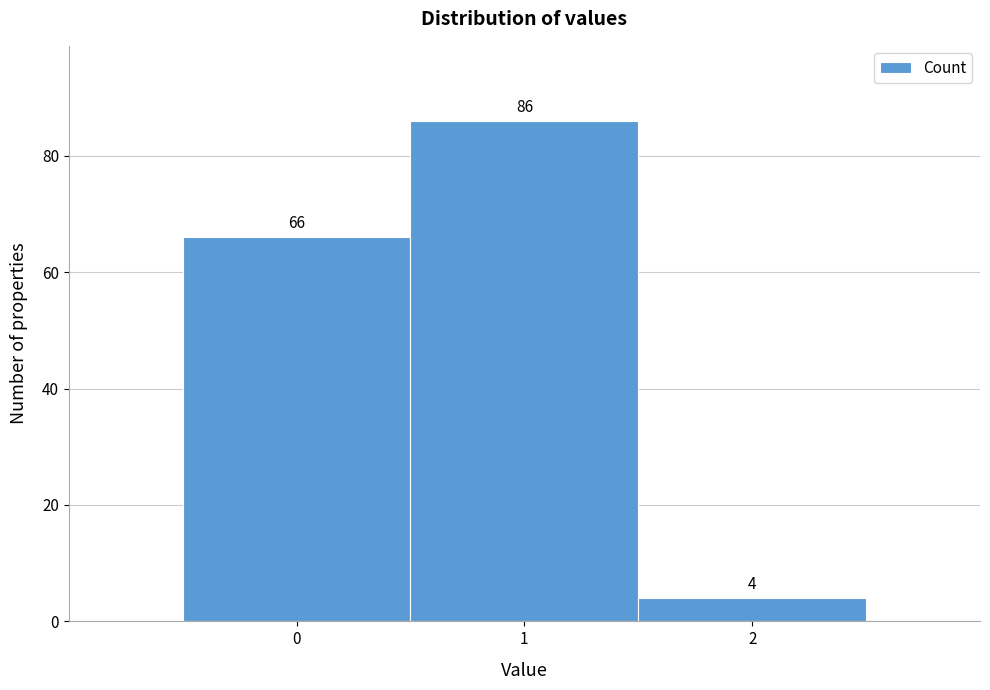

Reading left to right, transcribe this chart: for each bar, give the range it covers on the x-axis and its height.

-0.5 to 0.5: 66
0.5 to 1.5: 86
1.5 to 2.5: 4